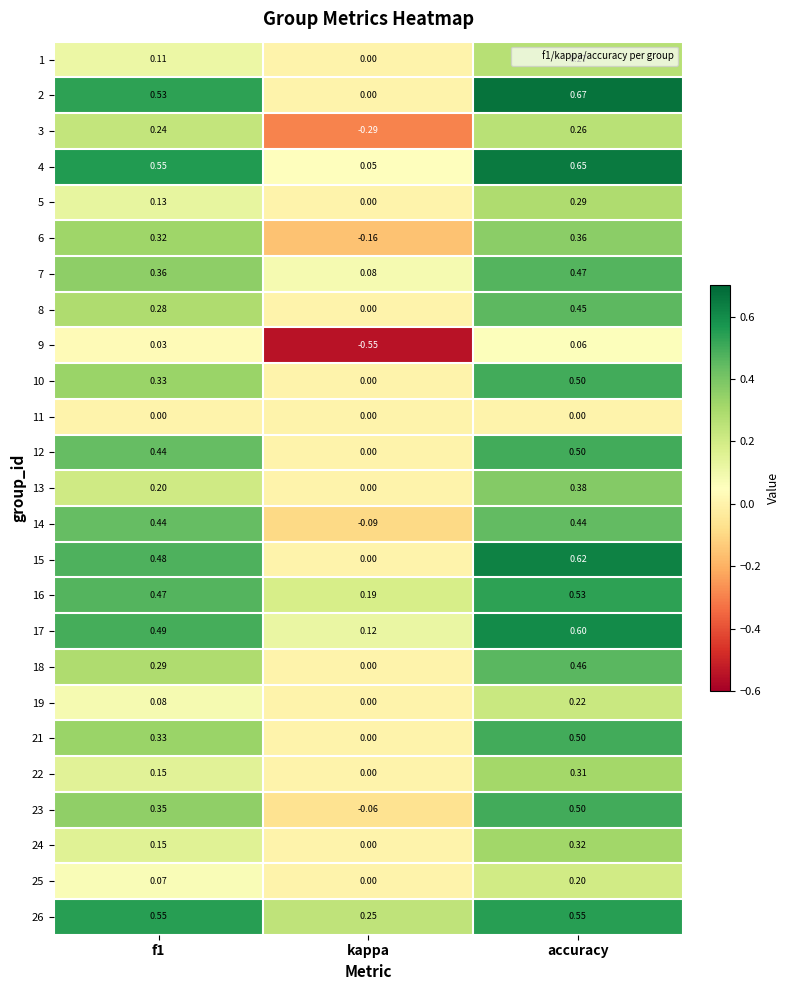

At which label does 3 reach its minimum?

kappa